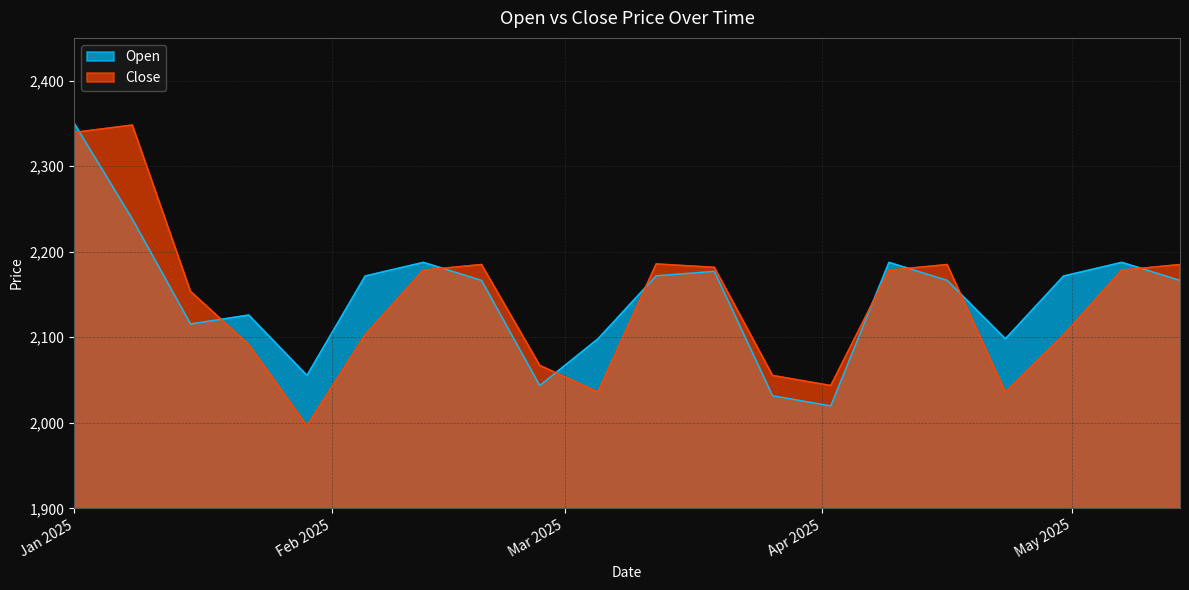

Which series ends up on top after the final intersection of Close and Open?

Close